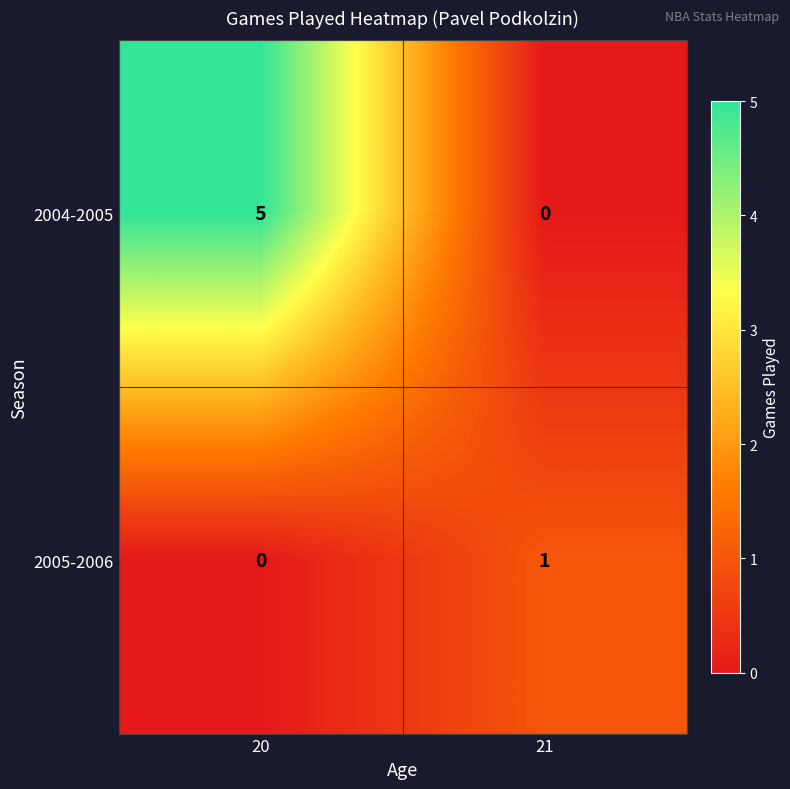

Which series has the widest spread of values?

2004-2005